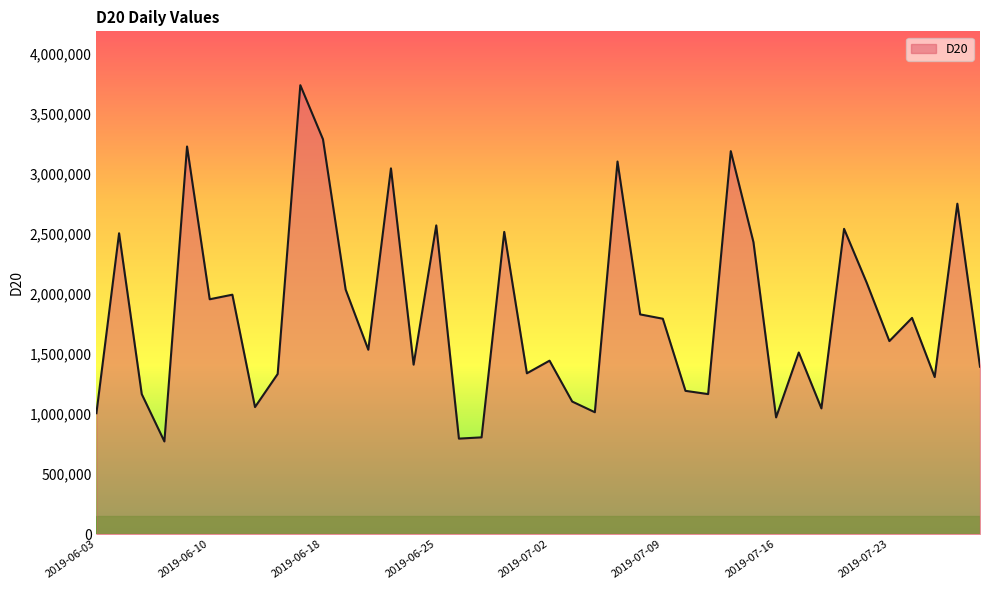

What is the smallest value displayed?

771771